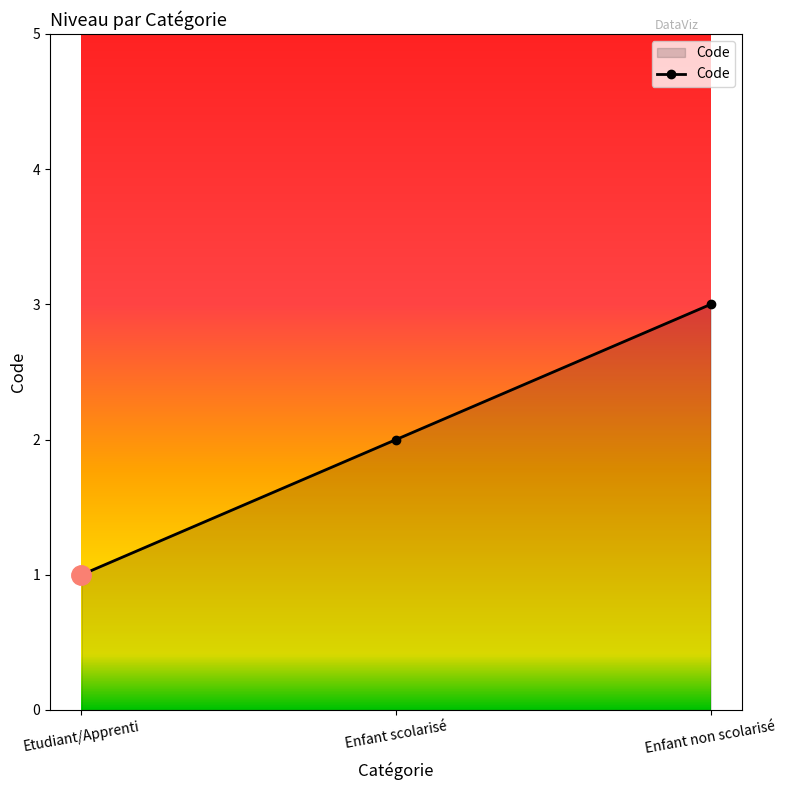

How many data points does each series have?

3